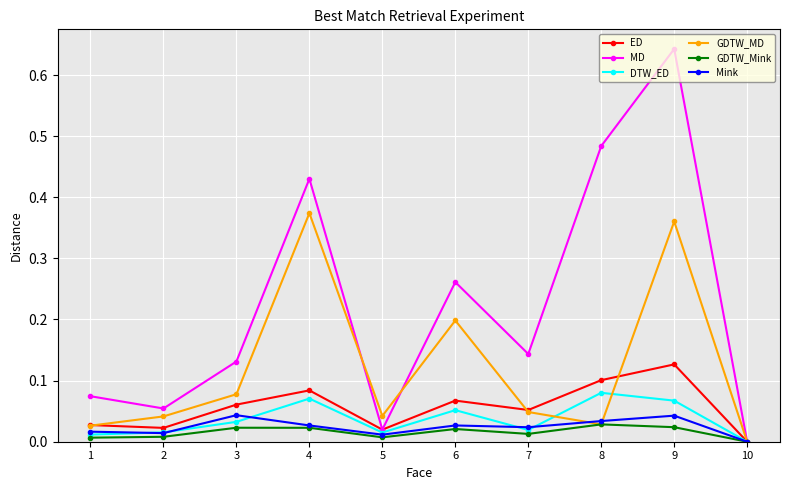

True or false: GDTW_Mink has more than 1 points higher than both neighbors.

True